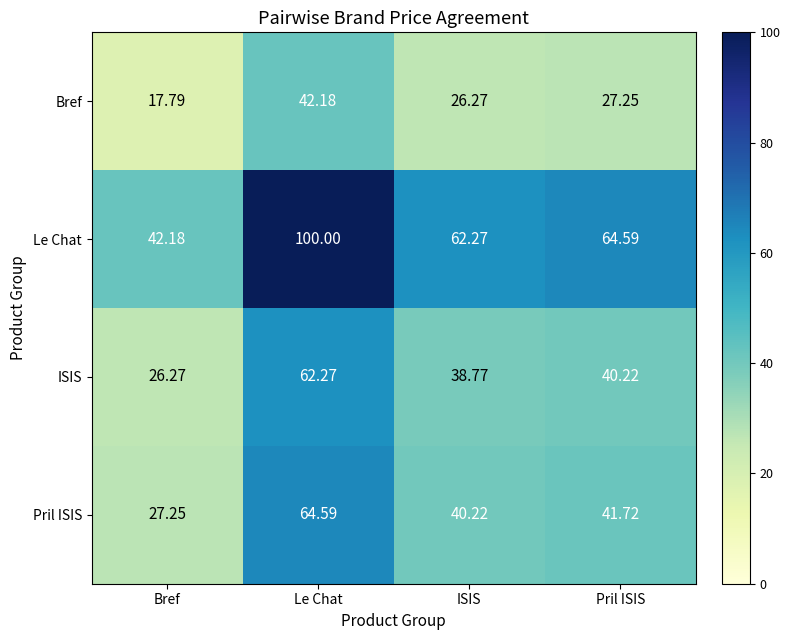

Where does the ISIS series first go above 40?

Le Chat